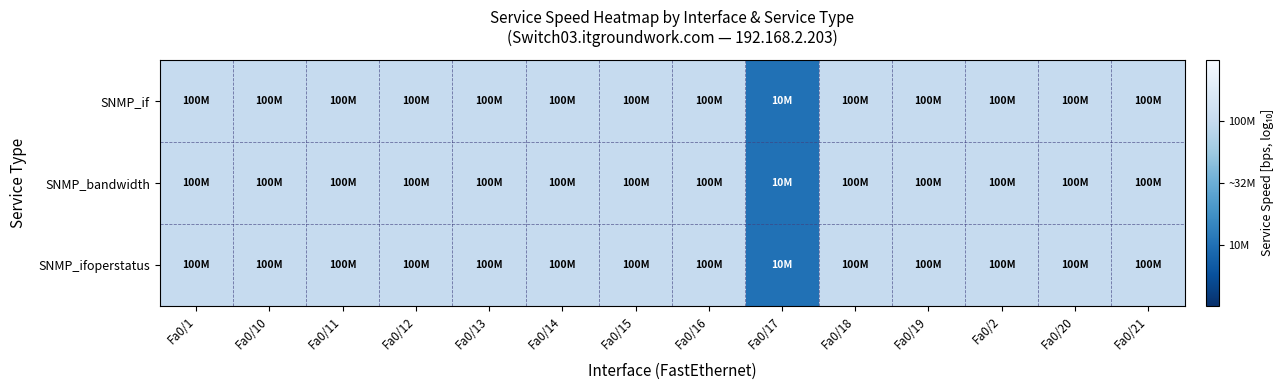

Which series has the largest range (max minus min)?

SNMP_if